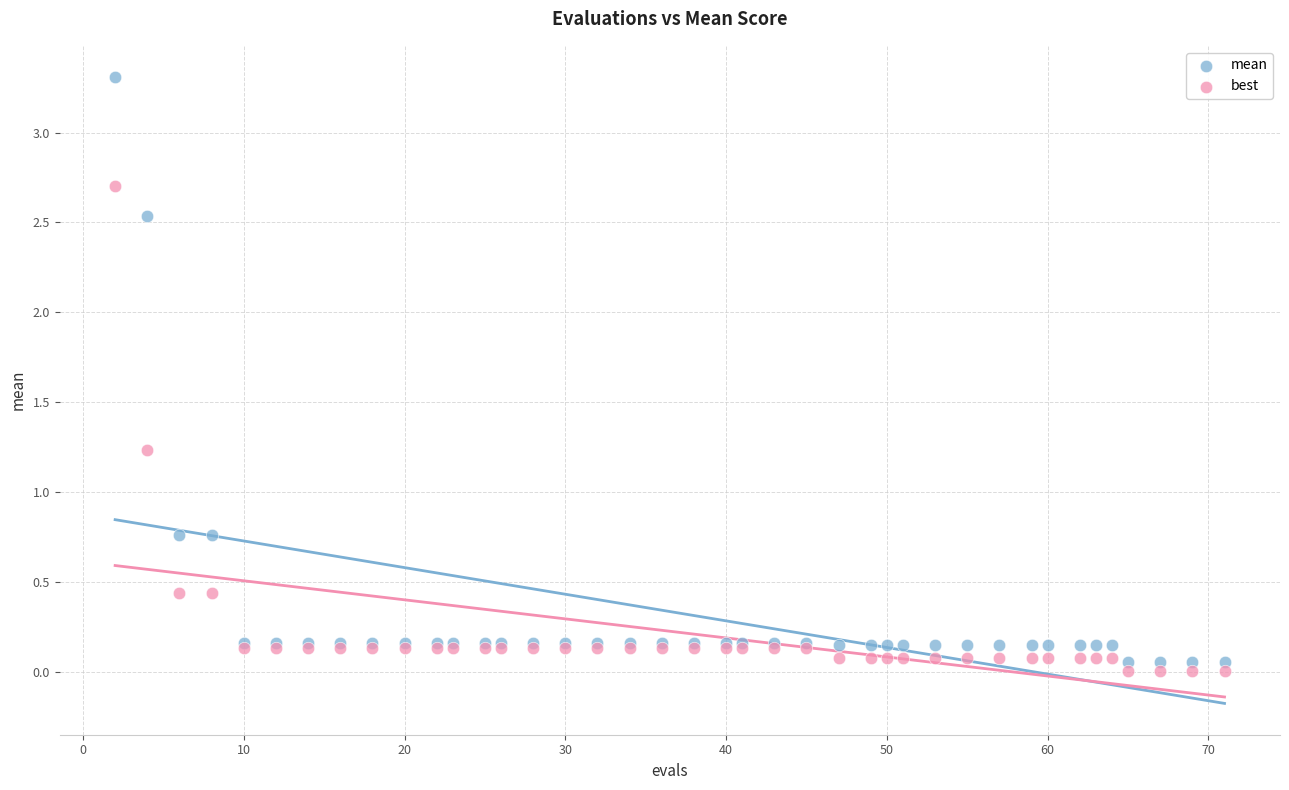

Which series contains the highest Y value?

mean